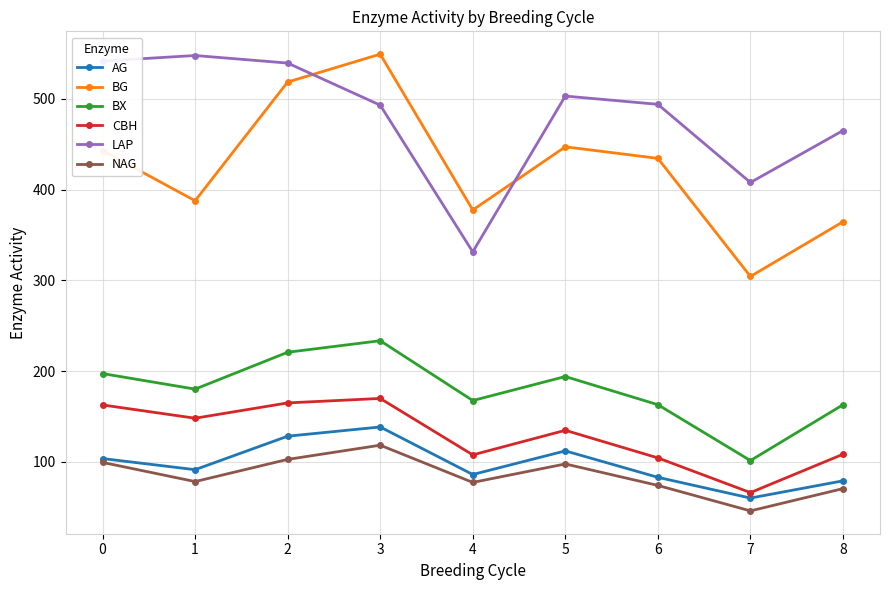

Is the value of LAP at 6 greater than the value of NAG at 2?

Yes